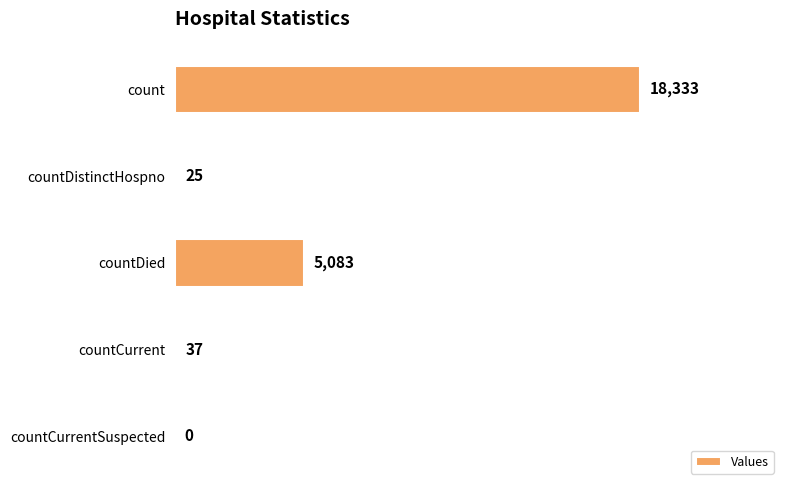

Where is the data nearest to the value 9166?

countDied